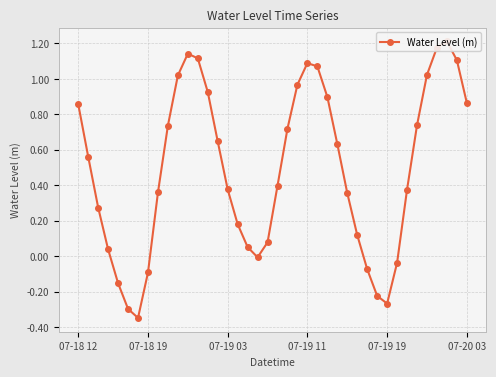

Reading left to right, list all the values displayed in this chart.

0.9	0.6	0.3	0.0	-0.2	-0.3	-0.3	-0.1	0.4	0.7	1.0	1.1	1.1	0.9	0.6	0.4	0.2	0.1	-0.0	0.1	0.4	0.7	1.0	1.1	1.1	0.9	0.6	0.4	0.1	-0.1	-0.2	-0.3	-0.0	0.4	0.7	1.0	1.2	1.2	1.1	0.9